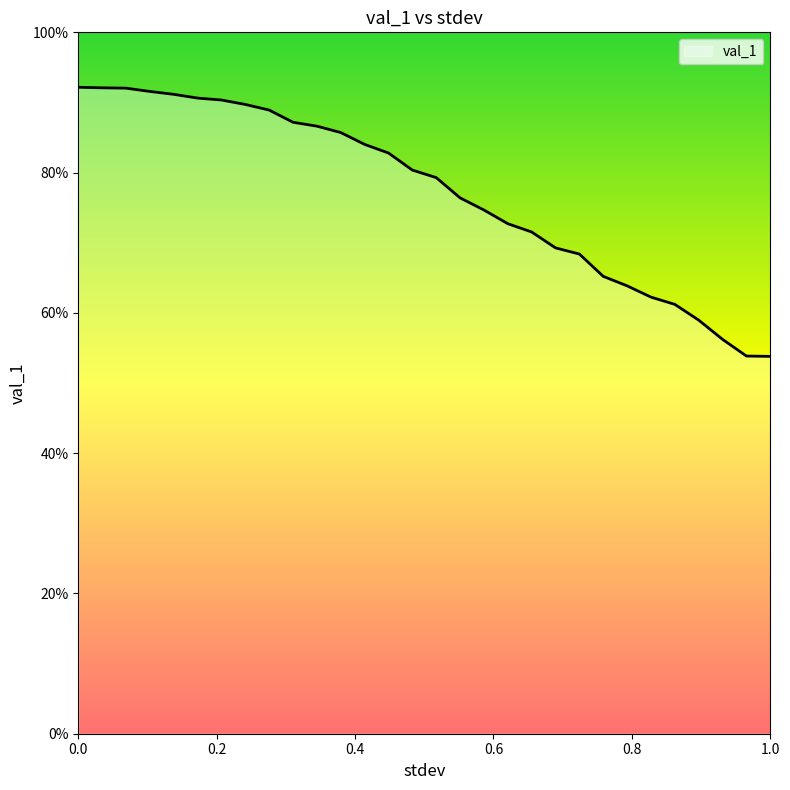

True or false: the data has more than 2 interior local peaks.

False